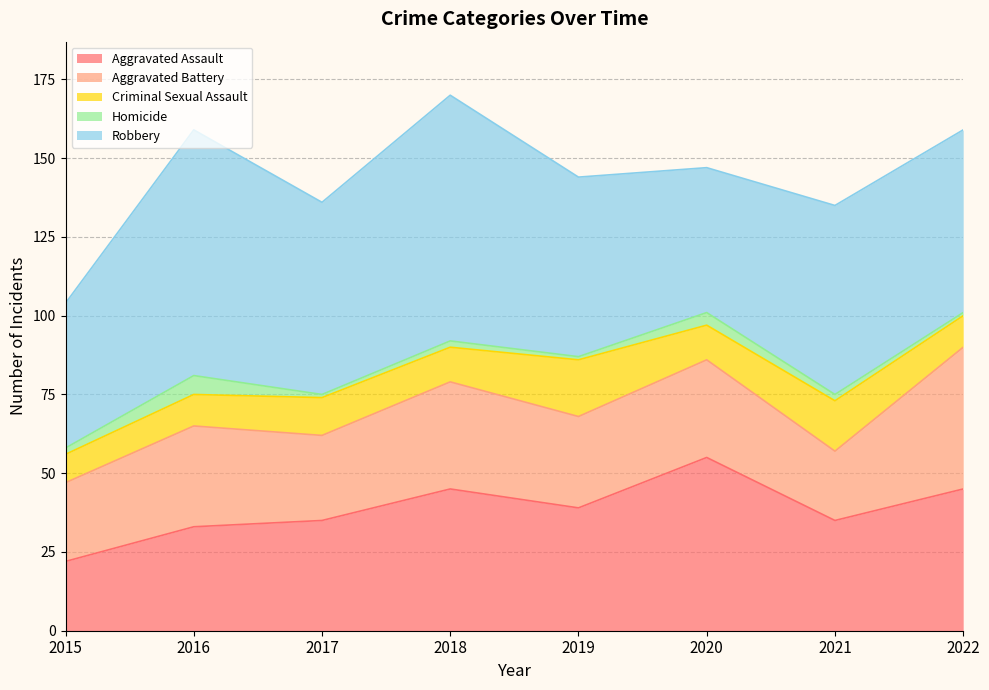

True or false: Aggravated Battery has a value of 31 at 2020.

True